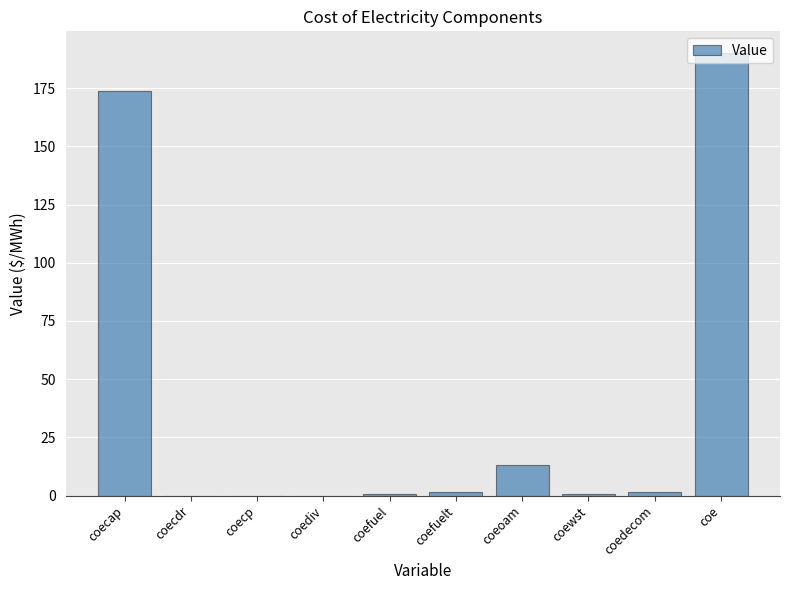

What is the change in value from coecp to coe?

+189.9